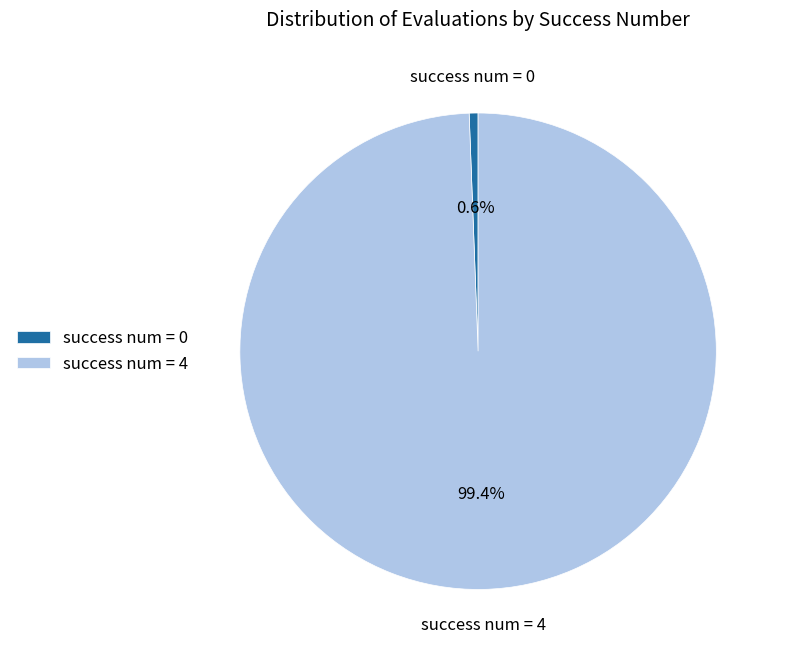

Do success num = 4 and success num = 0 together represent more than half of the pie?

Yes